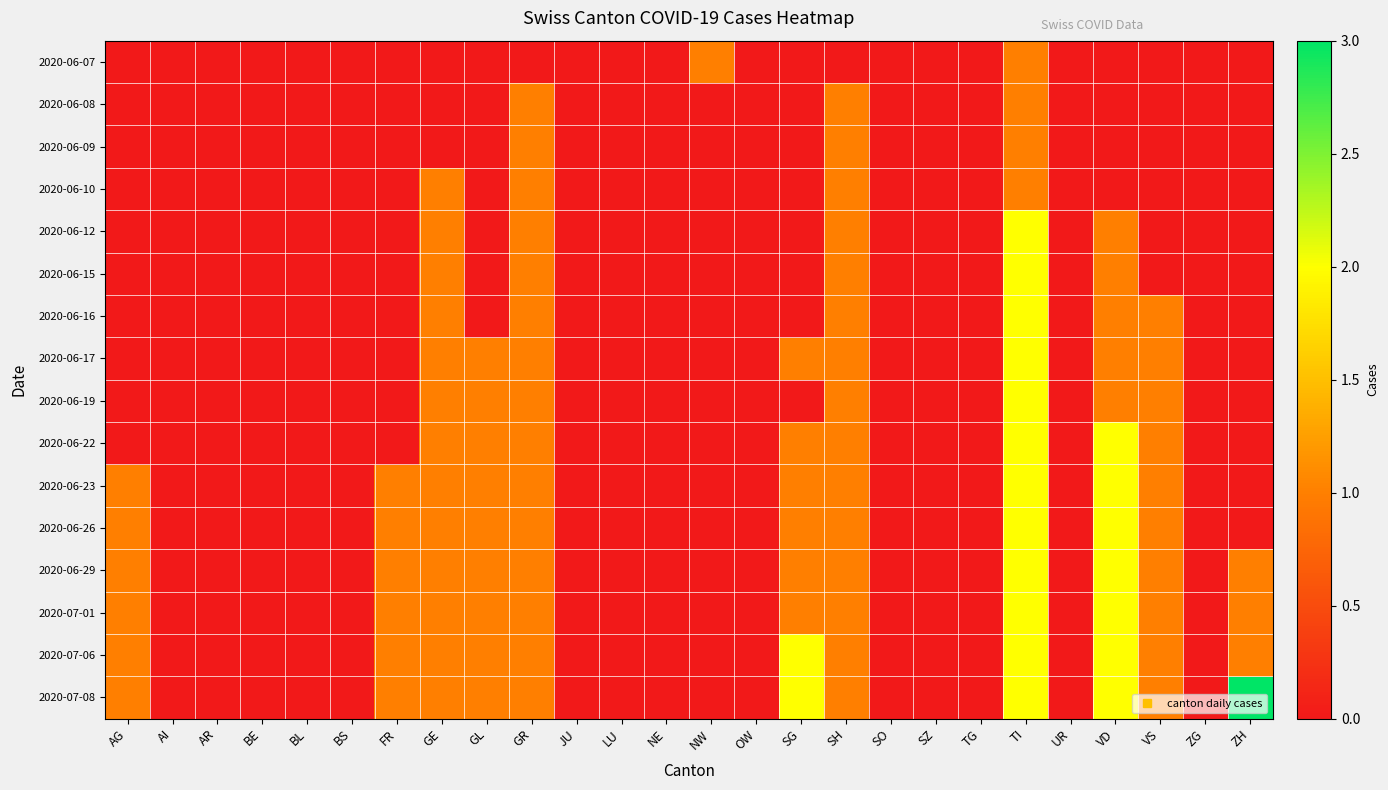

Reading left to right, extract all data points from this chart.

2020-06-07: AG=0	AI=0	AR=0	BE=0	BL=0	BS=0	FR=0	GE=0	GL=0	GR=0	JU=0	LU=0	NE=0	NW=1	OW=0	SG=0	SH=0	SO=0	SZ=0	TG=0	TI=1	UR=0	VD=0	VS=0	ZG=0	ZH=0
2020-06-08: AG=0	AI=0	AR=0	BE=0	BL=0	BS=0	FR=0	GE=0	GL=0	GR=1	JU=0	LU=0	NE=0	NW=0	OW=0	SG=0	SH=1	SO=0	SZ=0	TG=0	TI=1	UR=0	VD=0	VS=0	ZG=0	ZH=0
2020-06-09: AG=0	AI=0	AR=0	BE=0	BL=0	BS=0	FR=0	GE=0	GL=0	GR=1	JU=0	LU=0	NE=0	NW=0	OW=0	SG=0	SH=1	SO=0	SZ=0	TG=0	TI=1	UR=0	VD=0	VS=0	ZG=0	ZH=0
2020-06-10: AG=0	AI=0	AR=0	BE=0	BL=0	BS=0	FR=0	GE=1	GL=0	GR=1	JU=0	LU=0	NE=0	NW=0	OW=0	SG=0	SH=1	SO=0	SZ=0	TG=0	TI=1	UR=0	VD=0	VS=0	ZG=0	ZH=0
2020-06-12: AG=0	AI=0	AR=0	BE=0	BL=0	BS=0	FR=0	GE=1	GL=0	GR=1	JU=0	LU=0	NE=0	NW=0	OW=0	SG=0	SH=1	SO=0	SZ=0	TG=0	TI=2	UR=0	VD=1	VS=0	ZG=0	ZH=0
2020-06-15: AG=0	AI=0	AR=0	BE=0	BL=0	BS=0	FR=0	GE=1	GL=0	GR=1	JU=0	LU=0	NE=0	NW=0	OW=0	SG=0	SH=1	SO=0	SZ=0	TG=0	TI=2	UR=0	VD=1	VS=0	ZG=0	ZH=0
2020-06-16: AG=0	AI=0	AR=0	BE=0	BL=0	BS=0	FR=0	GE=1	GL=0	GR=1	JU=0	LU=0	NE=0	NW=0	OW=0	SG=0	SH=1	SO=0	SZ=0	TG=0	TI=2	UR=0	VD=1	VS=1	ZG=0	ZH=0
2020-06-17: AG=0	AI=0	AR=0	BE=0	BL=0	BS=0	FR=0	GE=1	GL=1	GR=1	JU=0	LU=0	NE=0	NW=0	OW=0	SG=1	SH=1	SO=0	SZ=0	TG=0	TI=2	UR=0	VD=1	VS=1	ZG=0	ZH=0
2020-06-19: AG=0	AI=0	AR=0	BE=0	BL=0	BS=0	FR=0	GE=1	GL=1	GR=1	JU=0	LU=0	NE=0	NW=0	OW=0	SG=0	SH=1	SO=0	SZ=0	TG=0	TI=2	UR=0	VD=1	VS=1	ZG=0	ZH=0
2020-06-22: AG=0	AI=0	AR=0	BE=0	BL=0	BS=0	FR=0	GE=1	GL=1	GR=1	JU=0	LU=0	NE=0	NW=0	OW=0	SG=1	SH=1	SO=0	SZ=0	TG=0	TI=2	UR=0	VD=2	VS=1	ZG=0	ZH=0
2020-06-23: AG=1	AI=0	AR=0	BE=0	BL=0	BS=0	FR=1	GE=1	GL=1	GR=1	JU=0	LU=0	NE=0	NW=0	OW=0	SG=1	SH=1	SO=0	SZ=0	TG=0	TI=2	UR=0	VD=2	VS=1	ZG=0	ZH=0
2020-06-26: AG=1	AI=0	AR=0	BE=0	BL=0	BS=0	FR=1	GE=1	GL=1	GR=1	JU=0	LU=0	NE=0	NW=0	OW=0	SG=1	SH=1	SO=0	SZ=0	TG=0	TI=2	UR=0	VD=2	VS=1	ZG=0	ZH=0
2020-06-29: AG=1	AI=0	AR=0	BE=0	BL=0	BS=0	FR=1	GE=1	GL=1	GR=1	JU=0	LU=0	NE=0	NW=0	OW=0	SG=1	SH=1	SO=0	SZ=0	TG=0	TI=2	UR=0	VD=2	VS=1	ZG=0	ZH=1
2020-07-01: AG=1	AI=0	AR=0	BE=0	BL=0	BS=0	FR=1	GE=1	GL=1	GR=1	JU=0	LU=0	NE=0	NW=0	OW=0	SG=1	SH=1	SO=0	SZ=0	TG=0	TI=2	UR=0	VD=2	VS=1	ZG=0	ZH=1
2020-07-06: AG=1	AI=0	AR=0	BE=0	BL=0	BS=0	FR=1	GE=1	GL=1	GR=1	JU=0	LU=0	NE=0	NW=0	OW=0	SG=2	SH=1	SO=0	SZ=0	TG=0	TI=2	UR=0	VD=2	VS=1	ZG=0	ZH=1
2020-07-08: AG=1	AI=0	AR=0	BE=0	BL=0	BS=0	FR=1	GE=1	GL=1	GR=1	JU=0	LU=0	NE=0	NW=0	OW=0	SG=2	SH=1	SO=0	SZ=0	TG=0	TI=2	UR=0	VD=2	VS=1	ZG=0	ZH=3